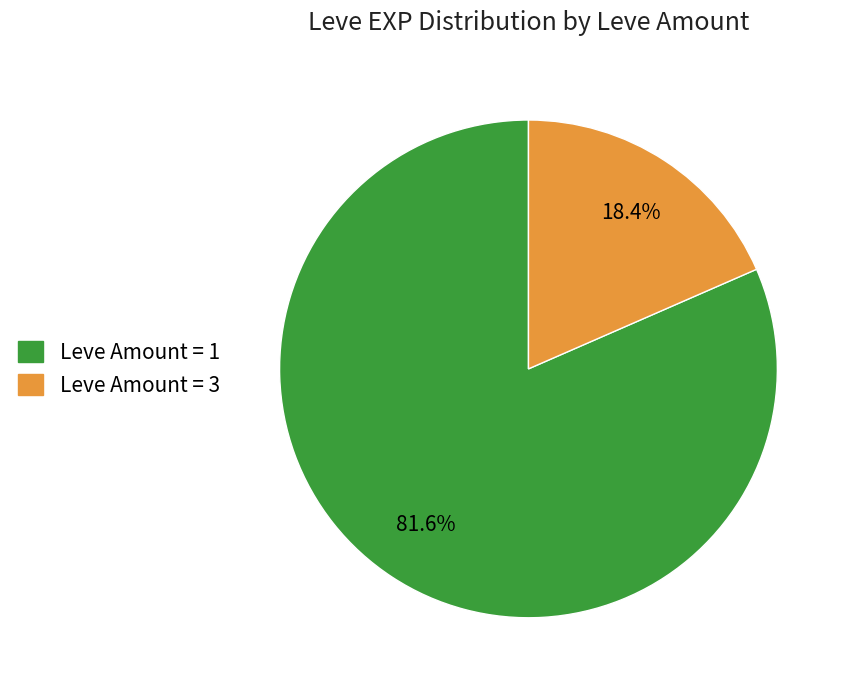

What is the smallest slice in the pie chart?

Leve Amount = 3